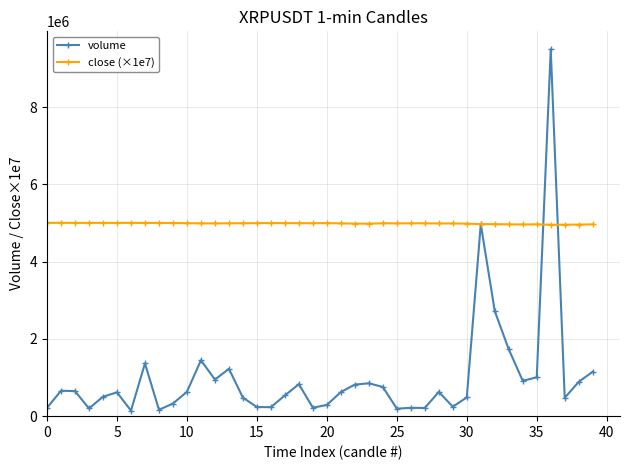

Which series has the widest spread of values?

volume